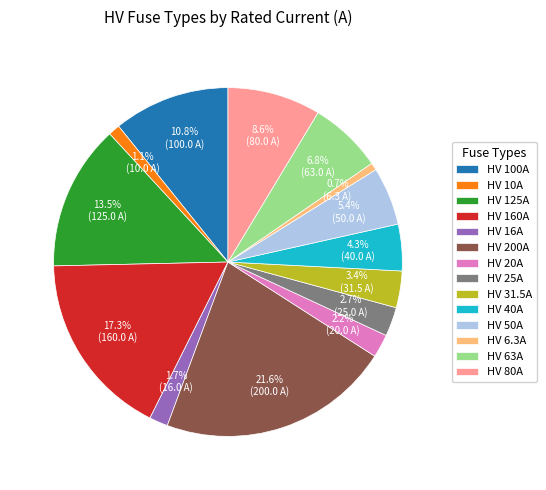

Approximately how many times larger is the value at HV 20A compared to HV 200A?

0.1